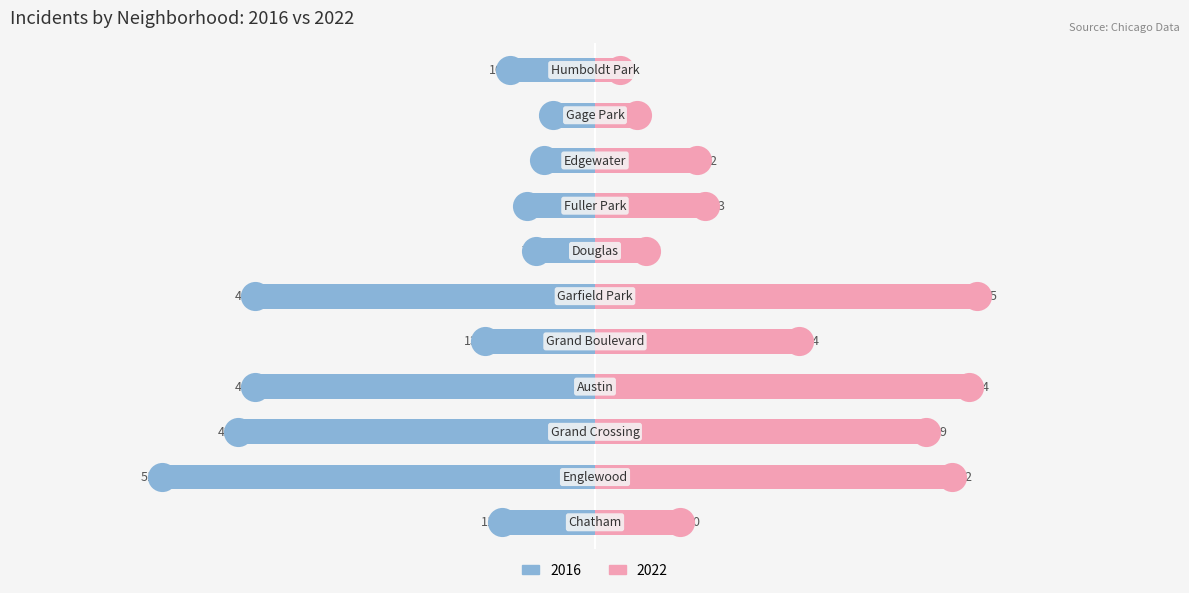

What is the total value across all series at Humboldt Park?

34